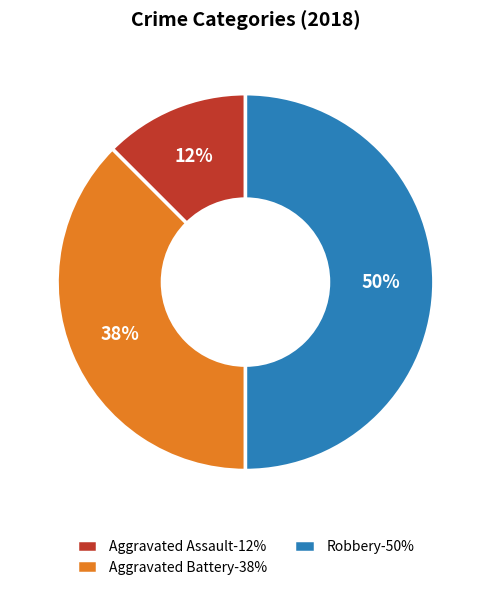

How many segments does this pie chart have?

3